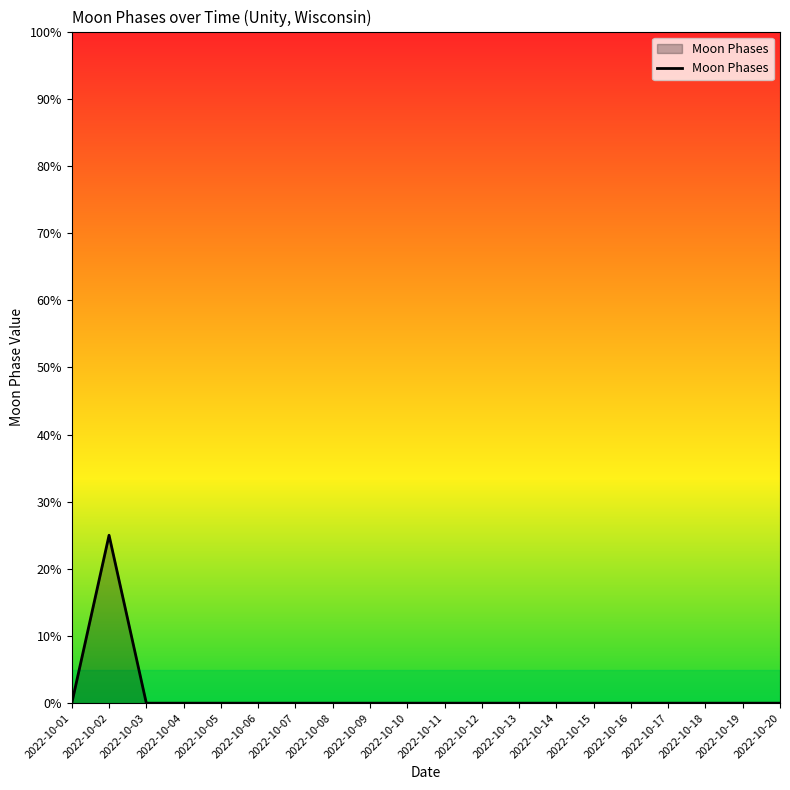

Rank the categories by value from highest to lowest.

2022-10-02, 2022-10-01, 2022-10-03, 2022-10-04, 2022-10-05, 2022-10-06, 2022-10-07, 2022-10-08, 2022-10-09, 2022-10-10, 2022-10-11, 2022-10-12, 2022-10-13, 2022-10-14, 2022-10-15, 2022-10-16, 2022-10-17, 2022-10-18, 2022-10-19, 2022-10-20